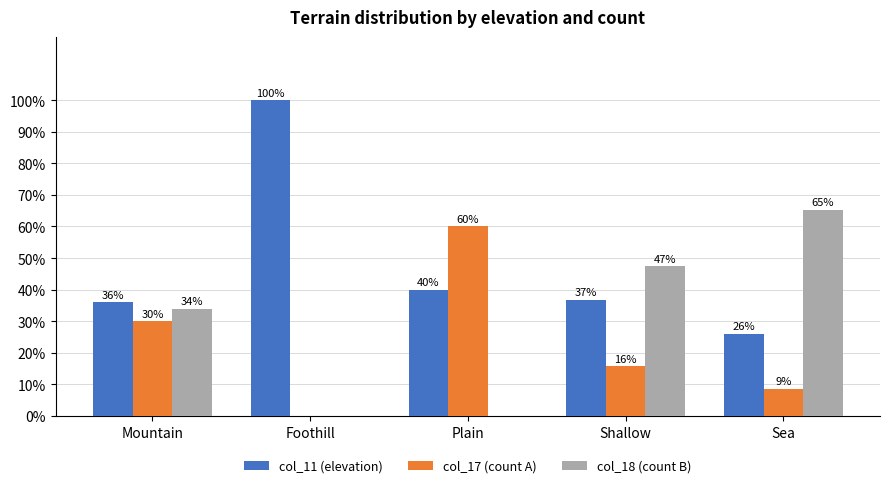

At which label is col_17 (count A) closest to 30?

Mountain